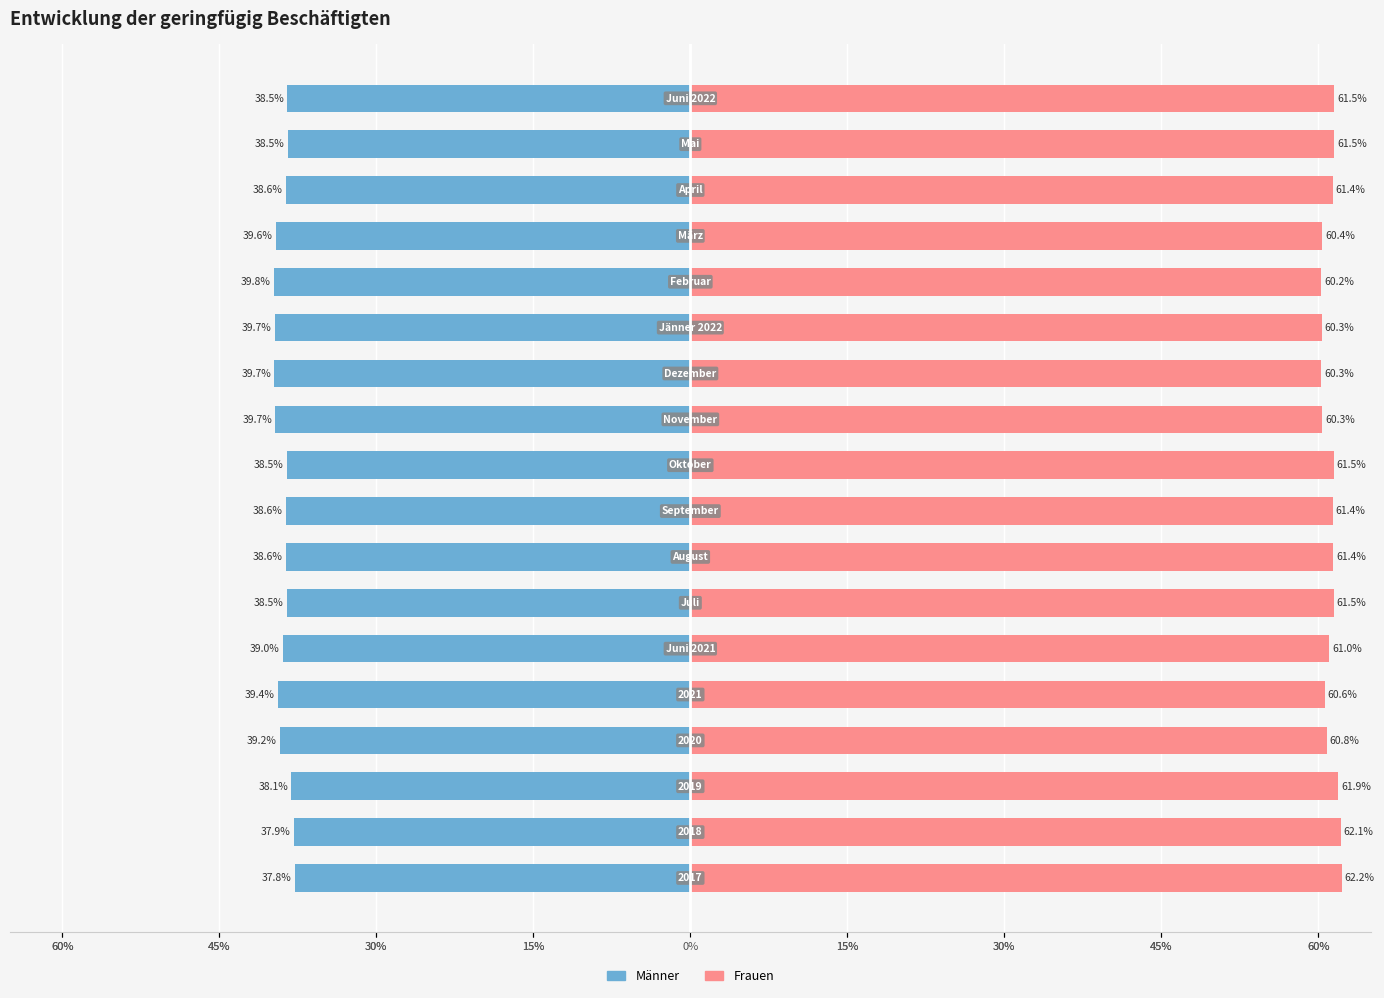

Reading left to right, what are all the values shown in this chart?

Männer: -37.8	-37.9	-38.1	-39.2	-39.4	-39.0	-38.5	-38.6	-38.6	-38.5	-39.7	-39.7	-39.7	-39.8	-39.6	-38.6	-38.5	-38.5
Frauen: 62.2	62.1	61.9	60.8	60.6	61.0	61.5	61.4	61.4	61.5	60.3	60.3	60.3	60.2	60.4	61.4	61.5	61.5